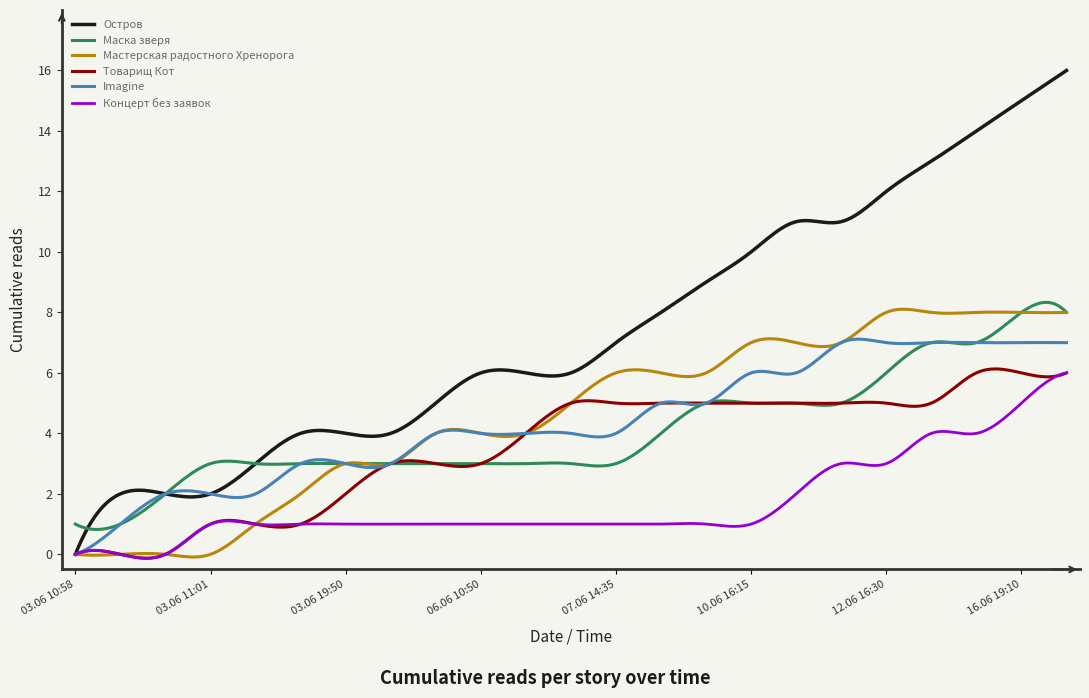

True or false: Маска зверя and Мастерская радостного Хренорога cross at least once.

True